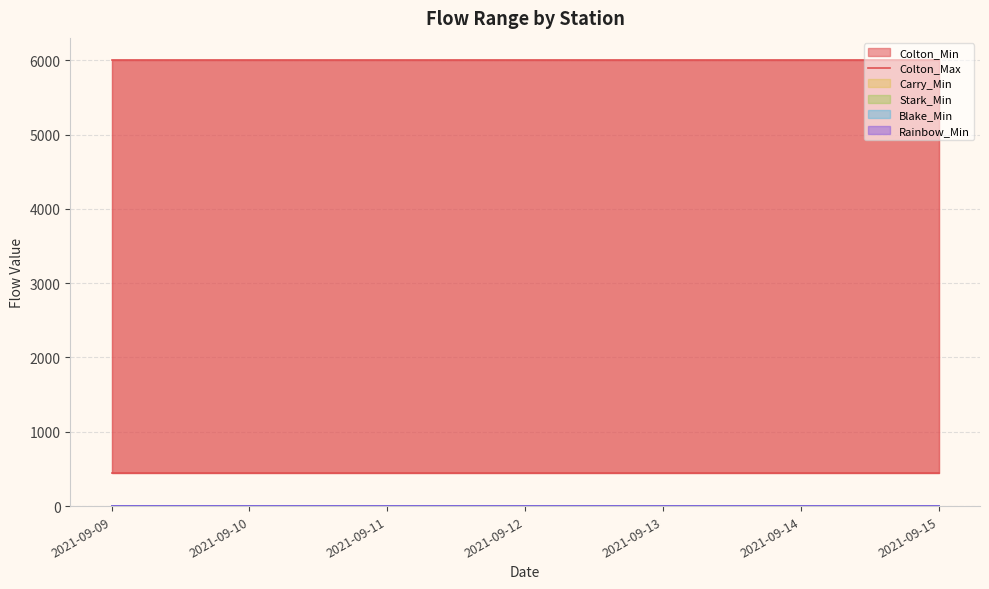

Reading left to right, list all the values displayed in this chart.

Colton_Min: 450	450	450	450	450	450	450
Colton_Max: 6000	6000	6000	6000	6000	6000	6000
Carry_Min: 0	0	0	0	0	0	0
Stark_Min: 0	0	0	0	0	0	0
Blake_Min: 0	0	0	0	0	0	0
Rainbow_Min: 0	0	0	0	0	0	0